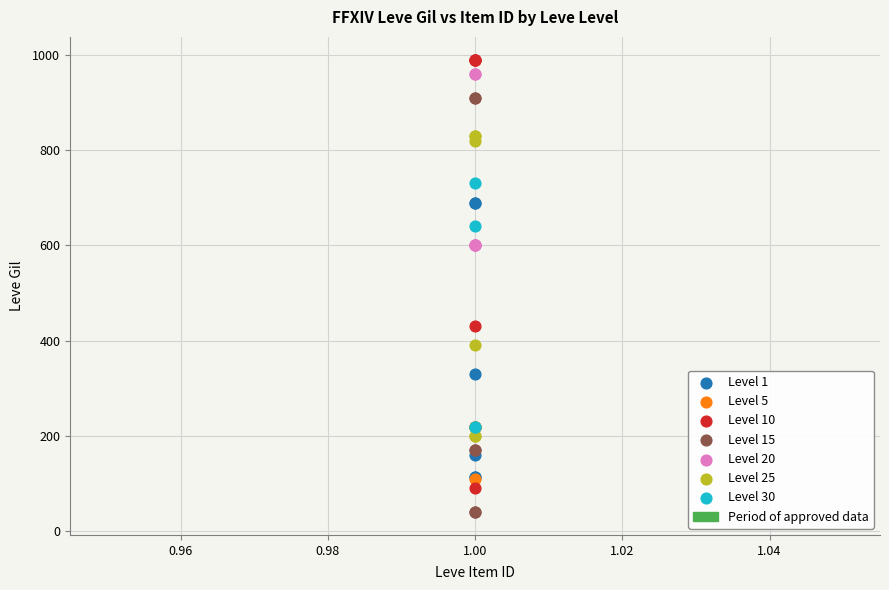

Which series contains the lowest Y value?

Level 15